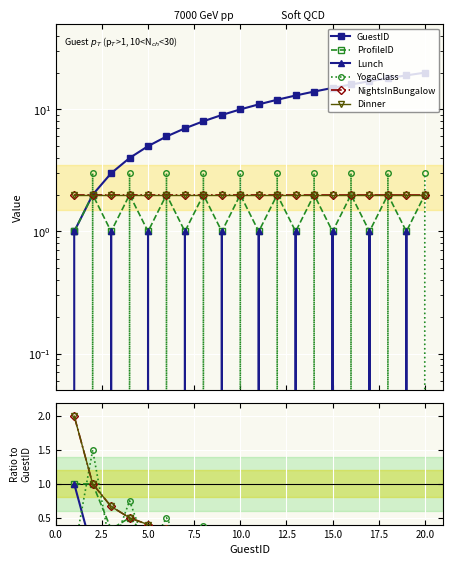

How many interior local valleys does the YogaClass series have?

9